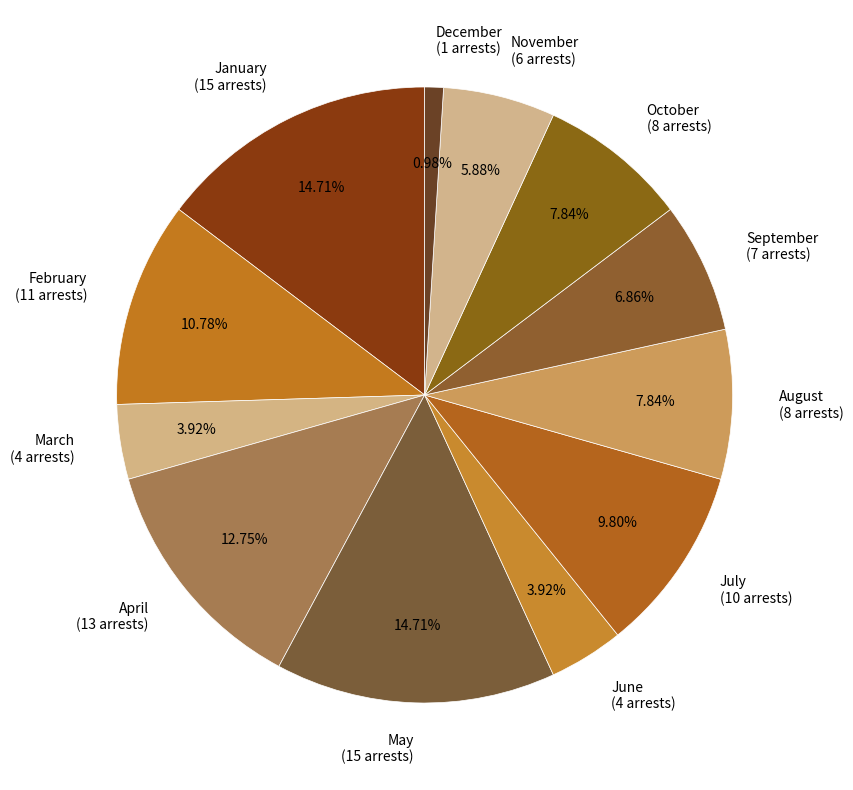

Is there a majority slice in this chart?

No